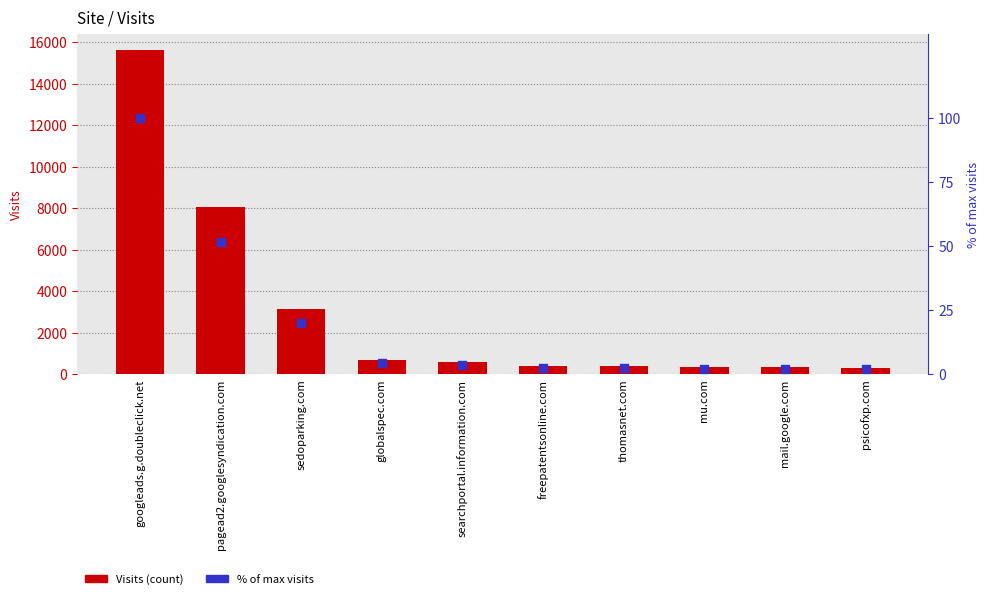

At how many categories does at least one series exceed 11504?

1